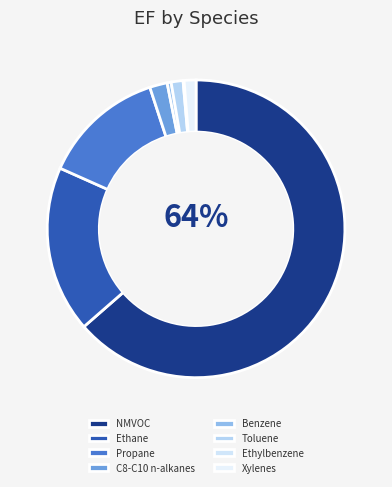

What percentage is the Propane slice, to the nearest percent?

13%